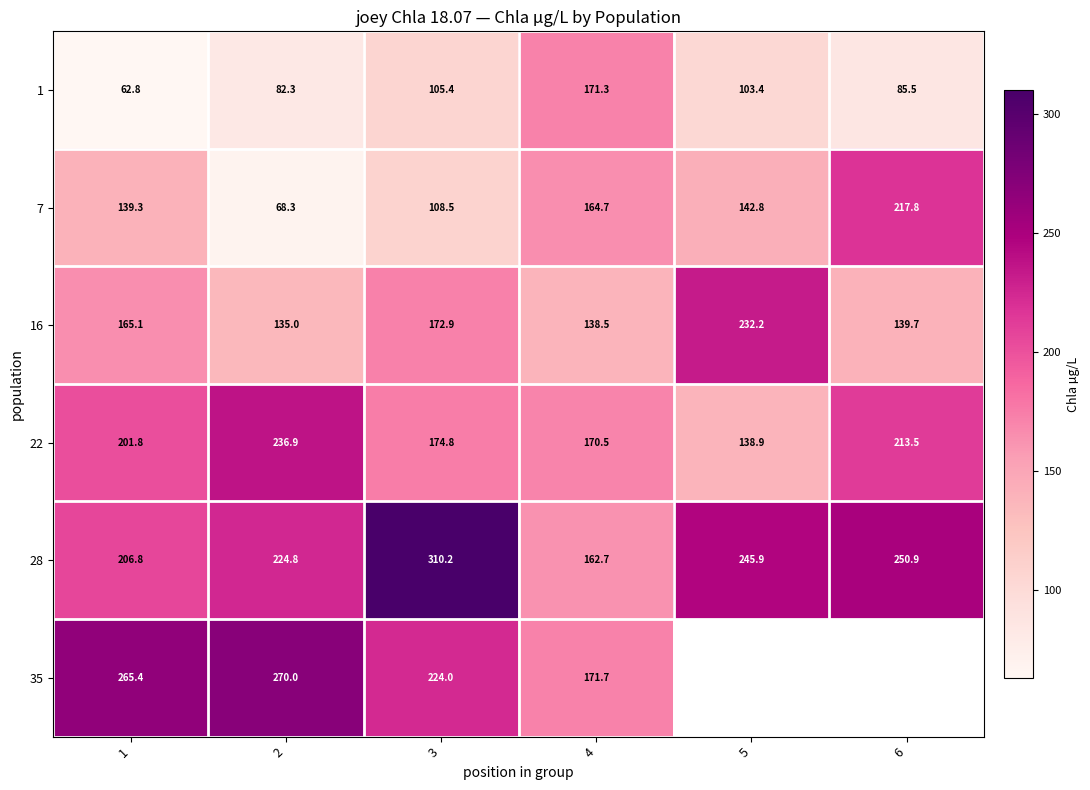

What is the minimum value shown in the chart?

62.8